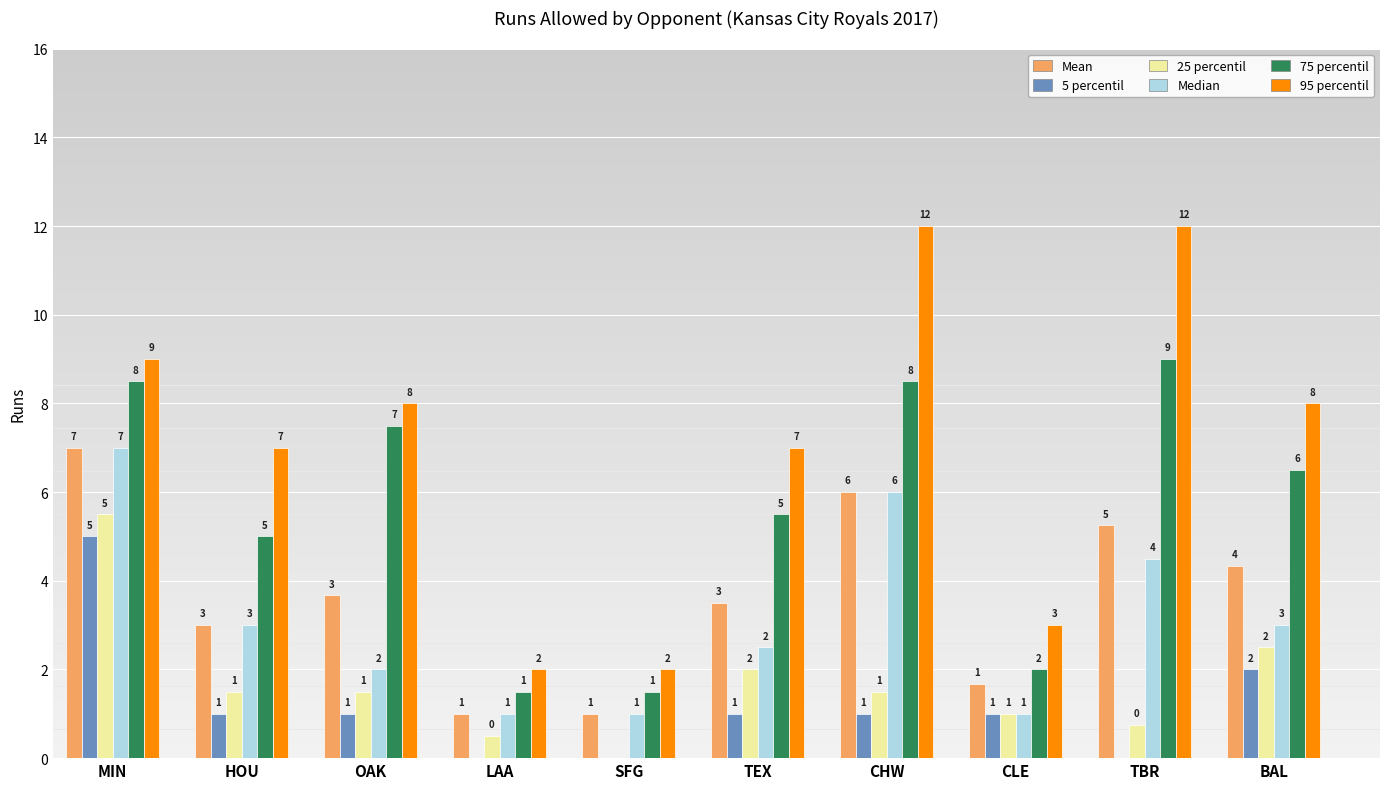

Is the value of 5 percentil at TEX greater than the value of 75 percentil at CHW?

No